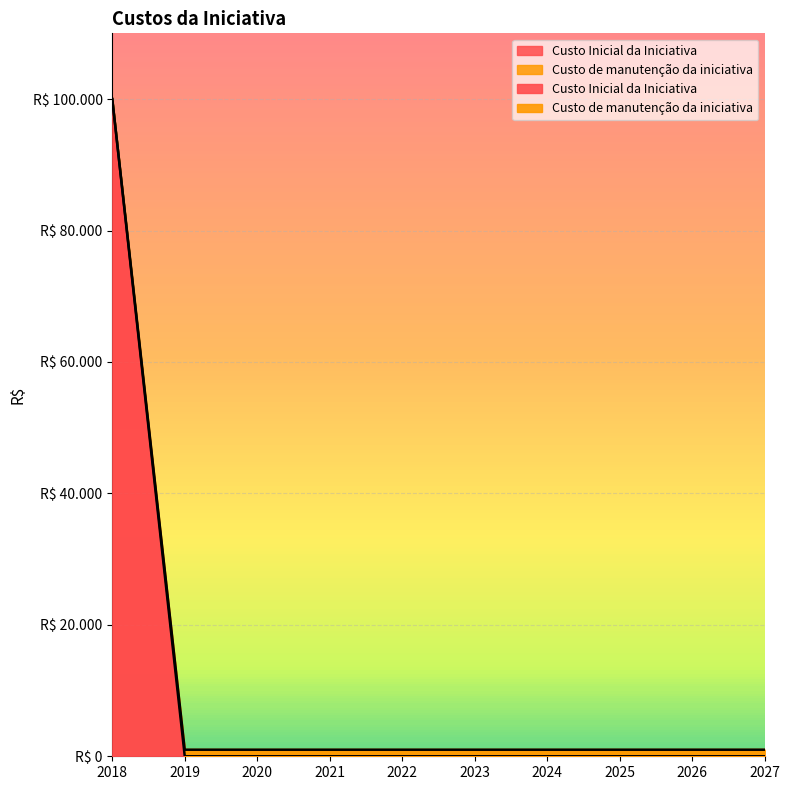

Is it true that Custo de manutenção da iniciativa equals 286 at 2024?

False